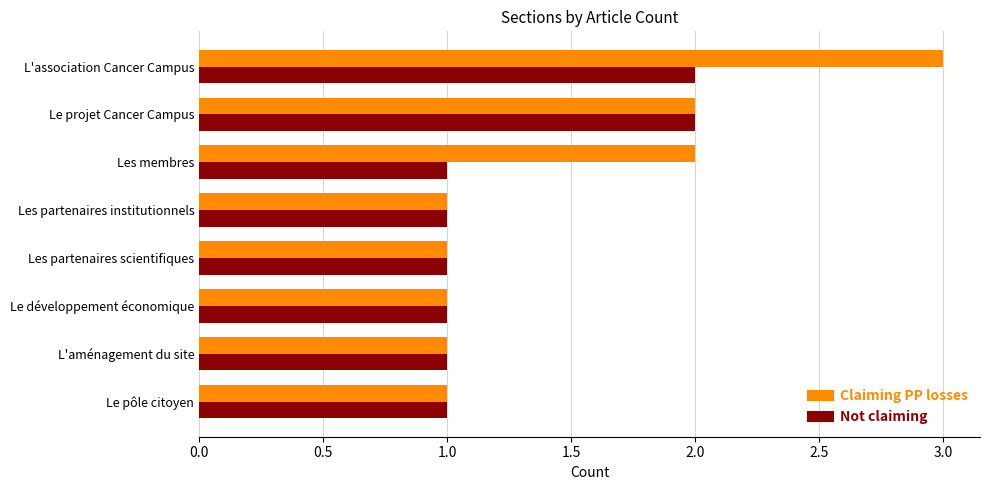

Which series has the widest spread of values?

Claiming PP losses